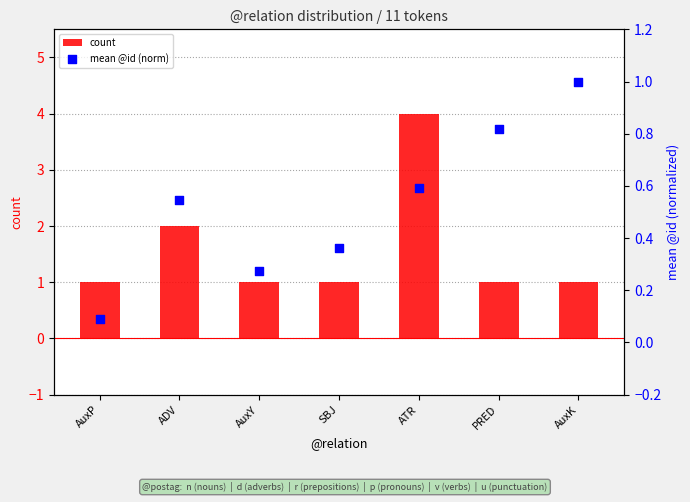

Which series contains the lowest Y value?

mean @id (norm)